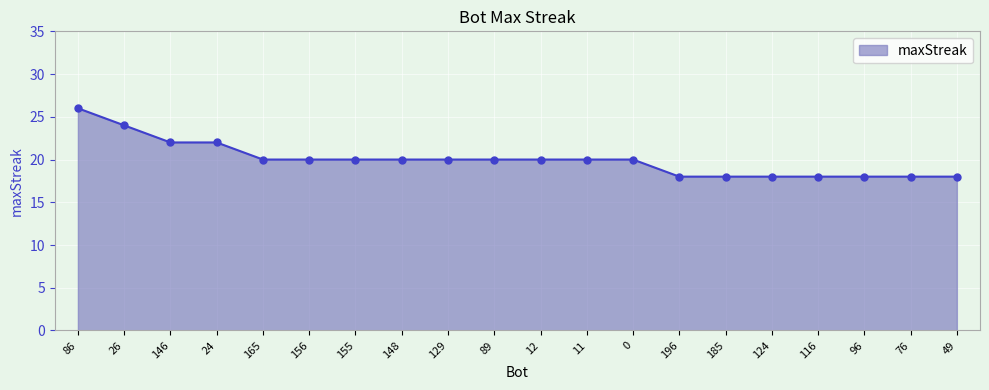

What is the difference between the values at 86 and 49?

8